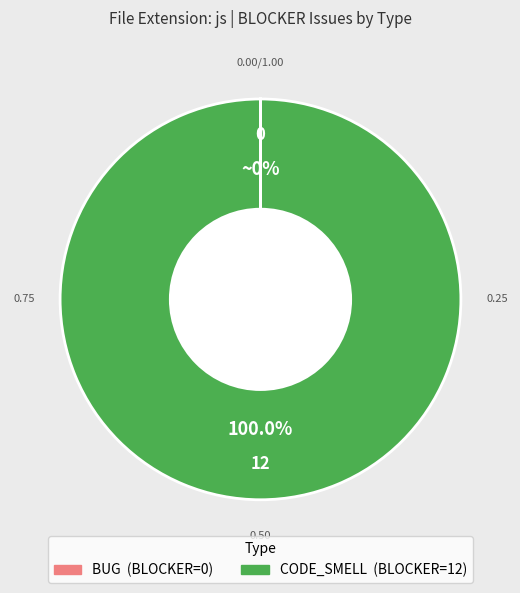

Is there a majority slice in this chart?

Yes